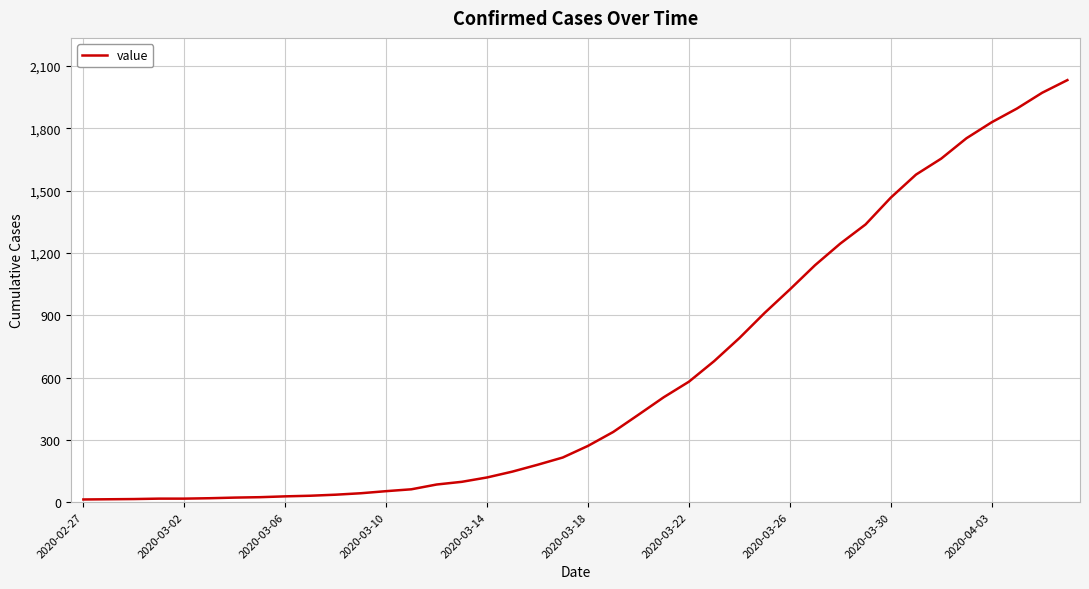

What is the greatest value displayed?

2032